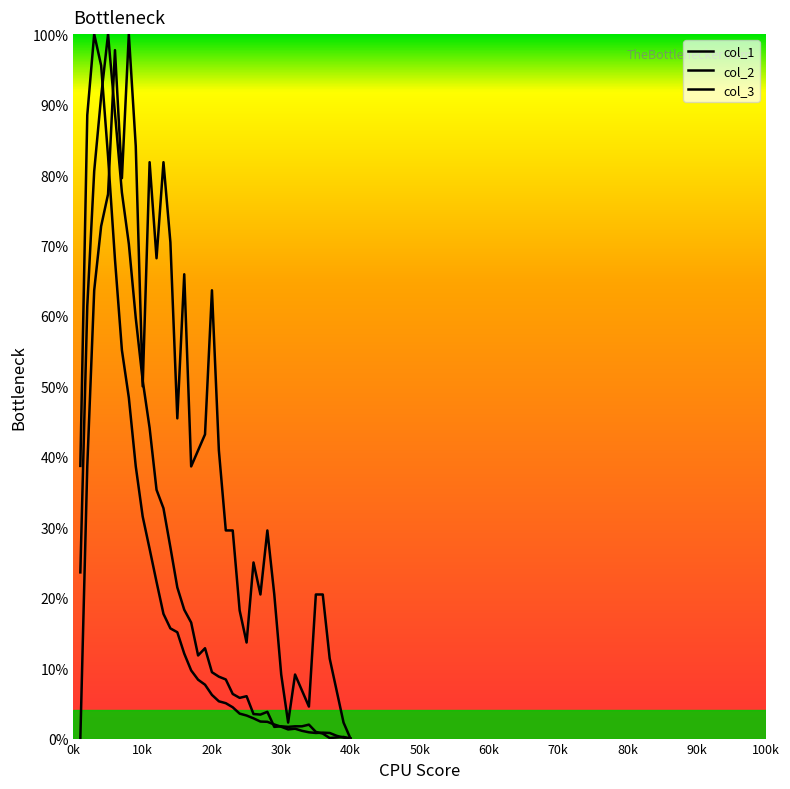

True or false: col_2 and col_1 intersect in this chart.

True